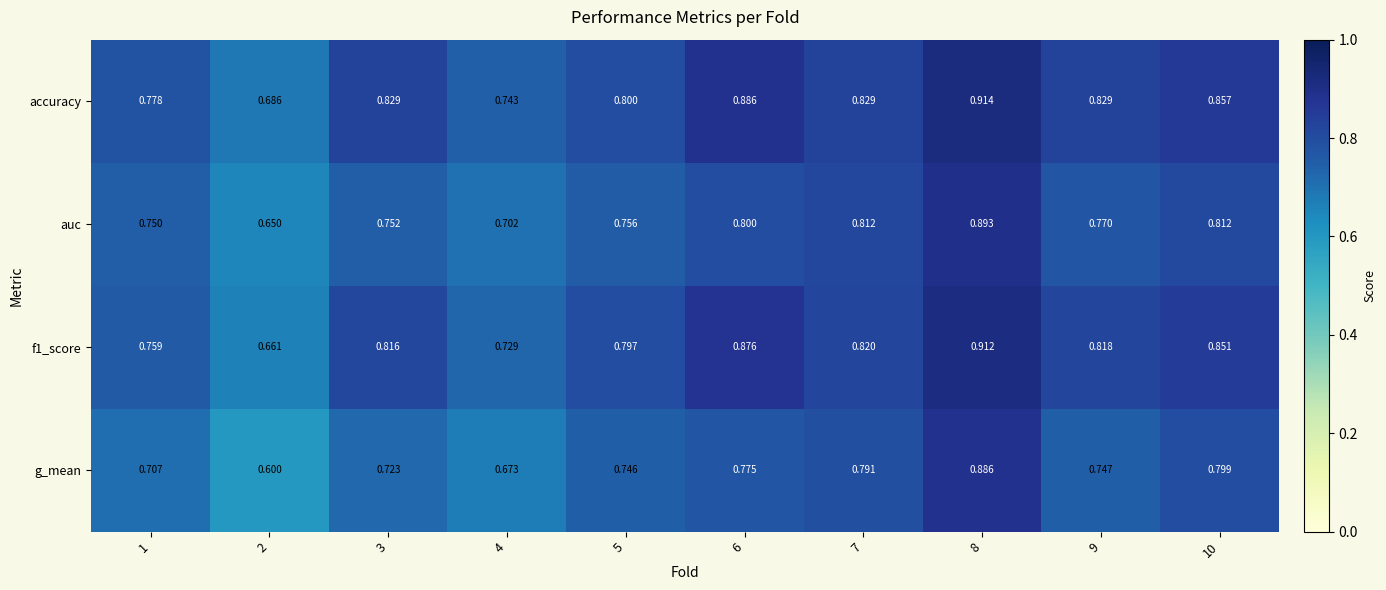

Which series has the largest total across all categories?

accuracy